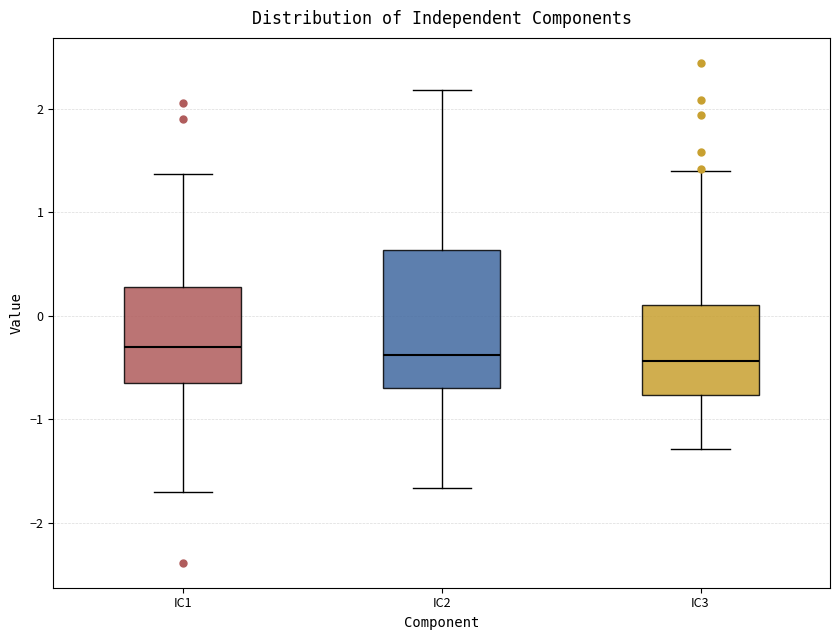

Comparing the boxes themselves (not the whiskers), which one is the tallest?

IC2